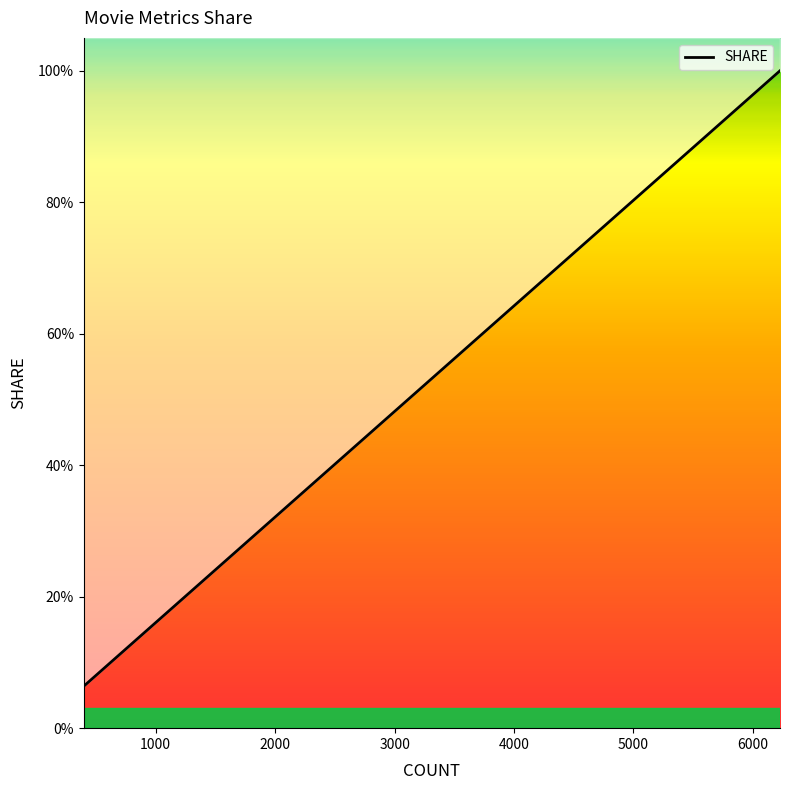

What is the sum of all values?

4.9